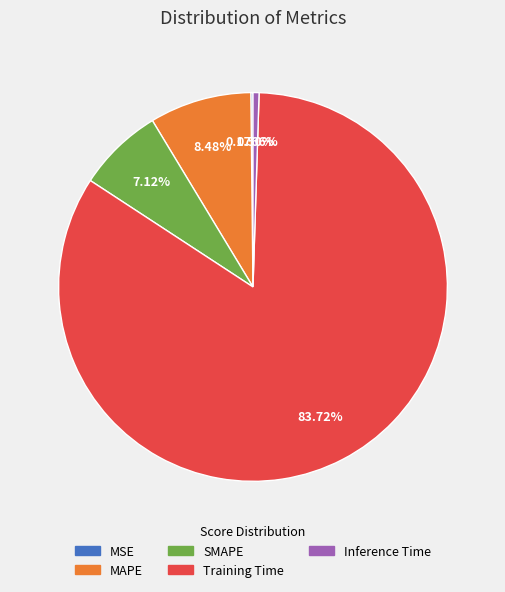

Is the sum of Inference Time and Training Time greater than half?

Yes